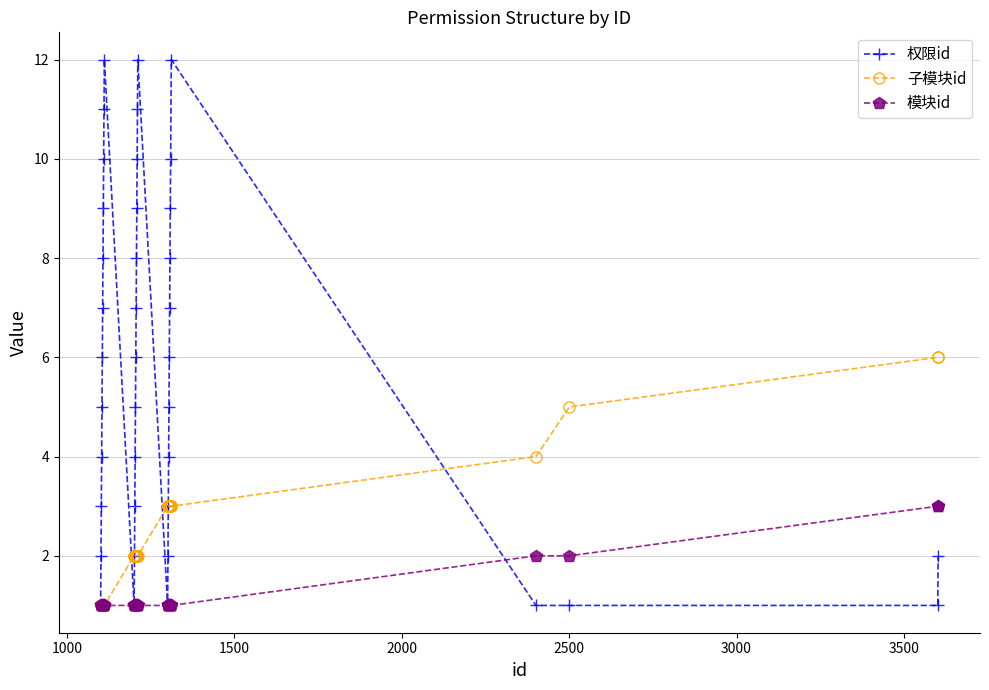

How many distinct data groups are displayed?

3